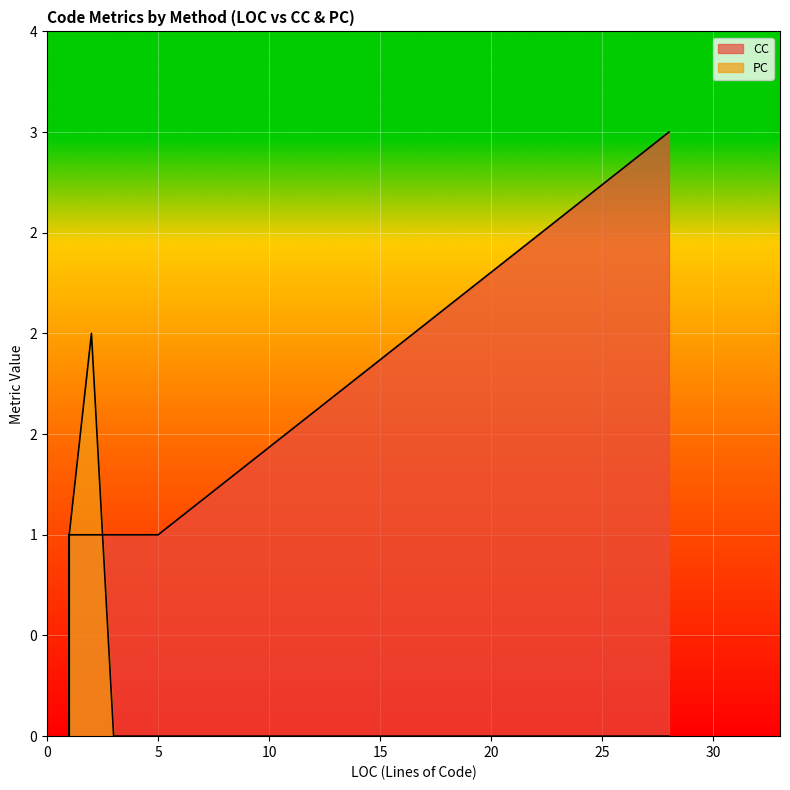

Which series changed the most between 3 and 3?

CC